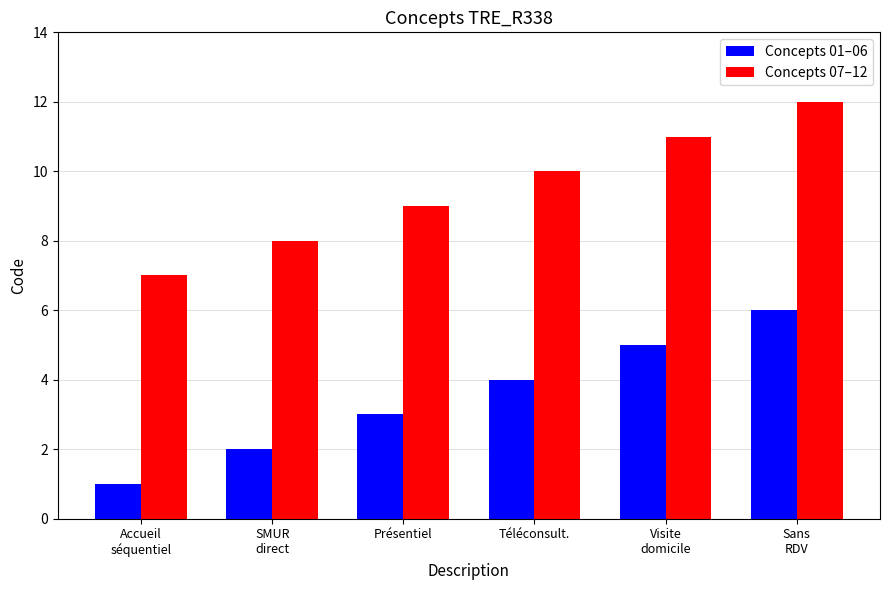

What is the value of the Concepts 07–12 bar at the 1st from the left?

7